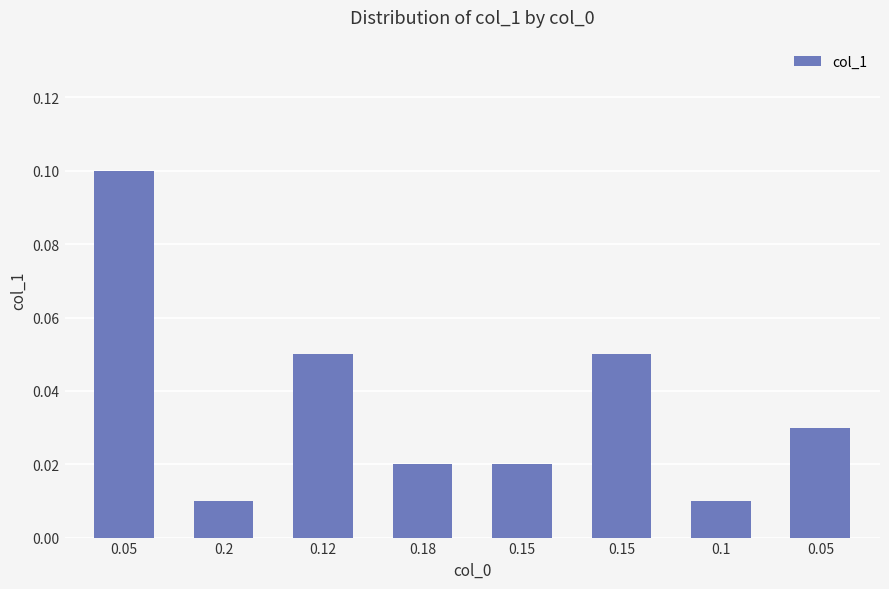

Is it true that the value at 0.1 is 0.0?

True